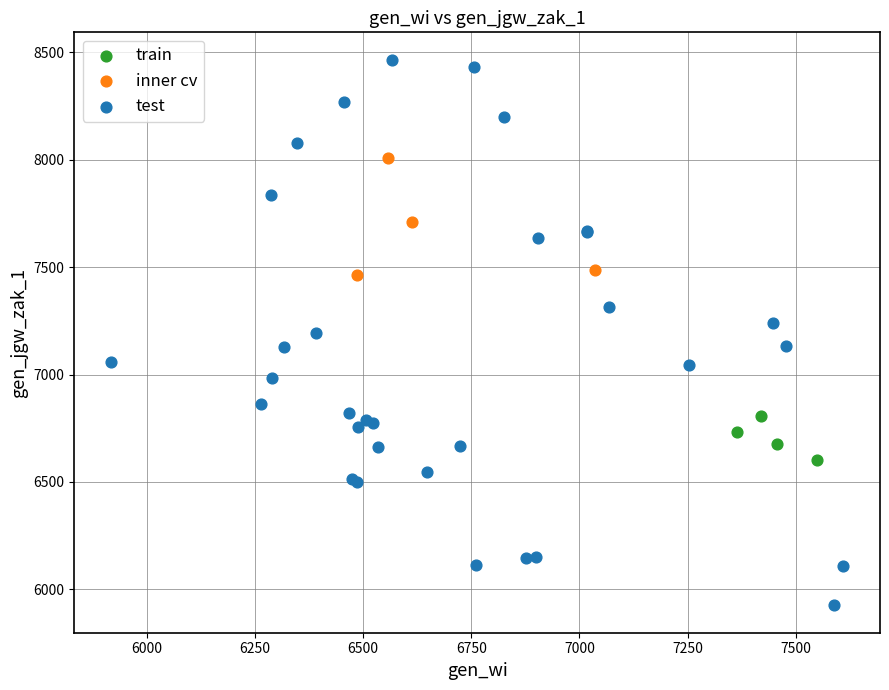

Which series has the largest Y range (max minus min)?

test